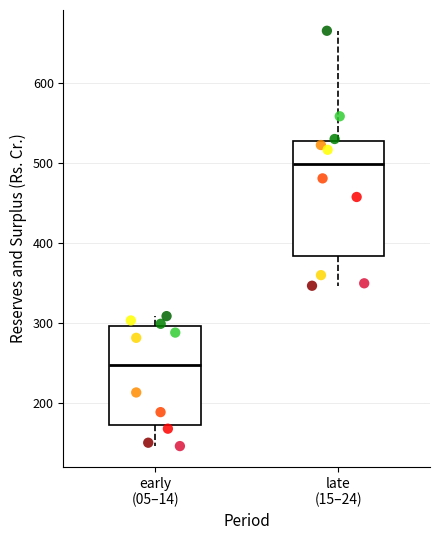

Where does the upper whisker of the box for late (15–24) end on the y-axis? The values are not printed on the chart, so give them approximately, as read against the axis.

670